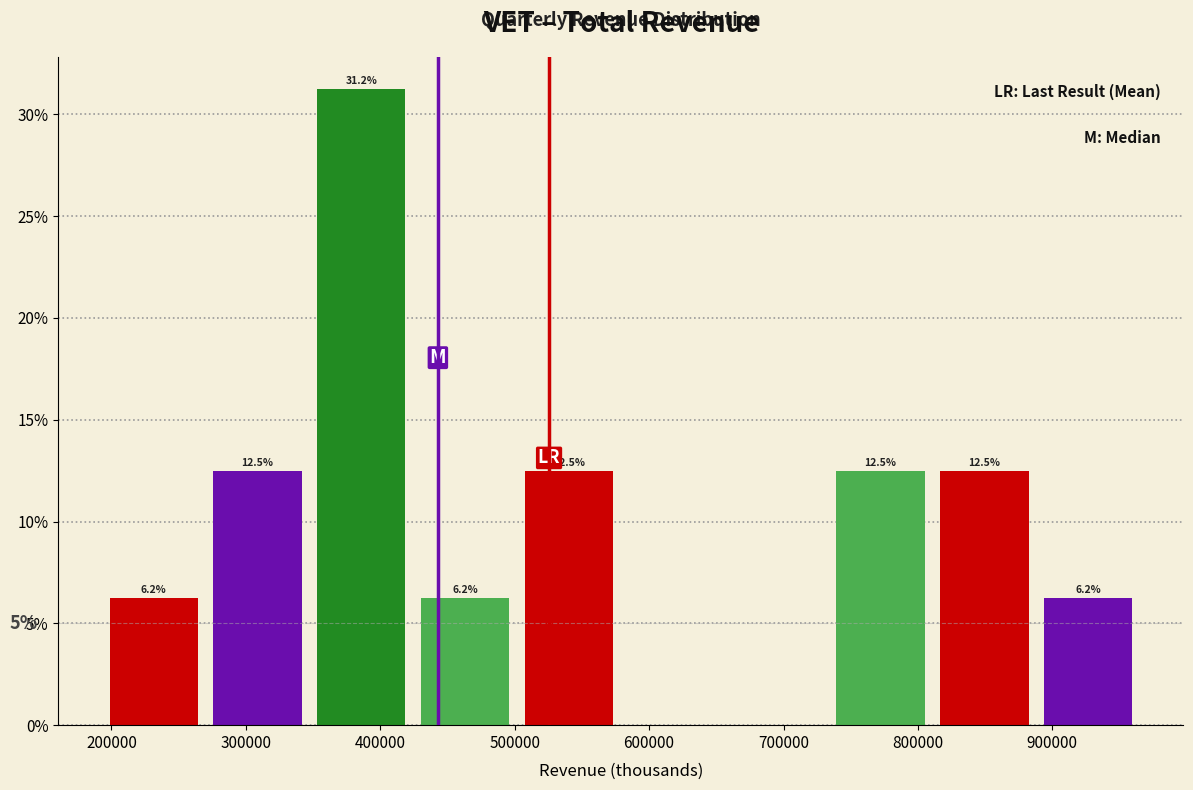

Over which range of the x-axis is the bar tallest?

350000 to 420000